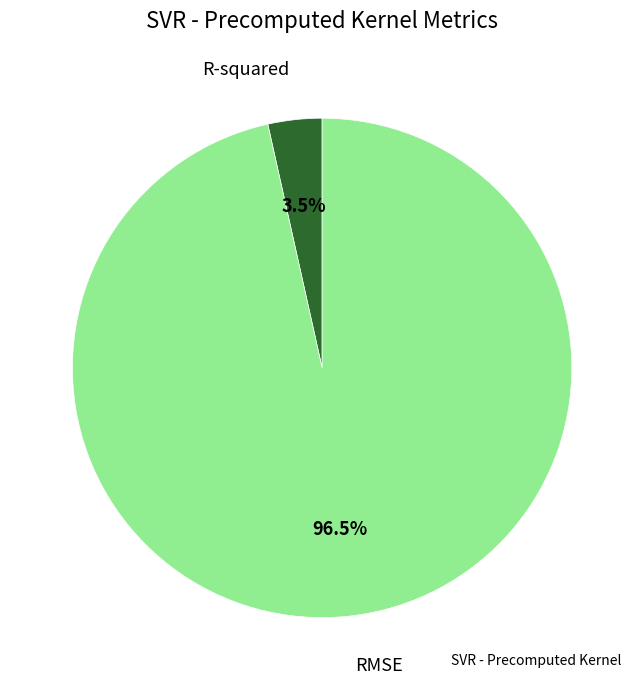

Does any single category account for the majority?

Yes